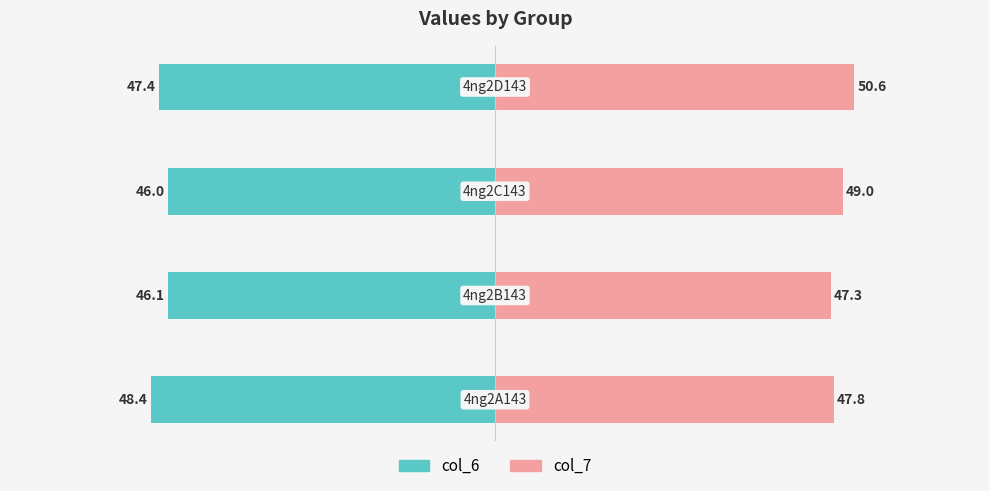

How many groups of bars are there?

4